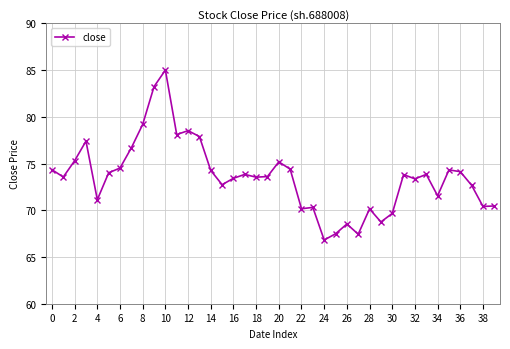

What is the sum of all values?

2943.7